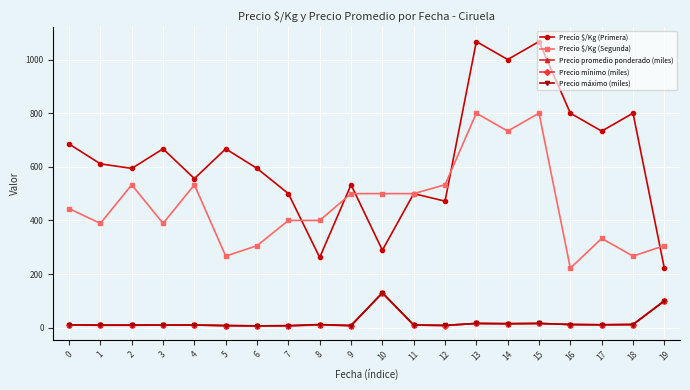

What is the greatest value displayed?

1067.0